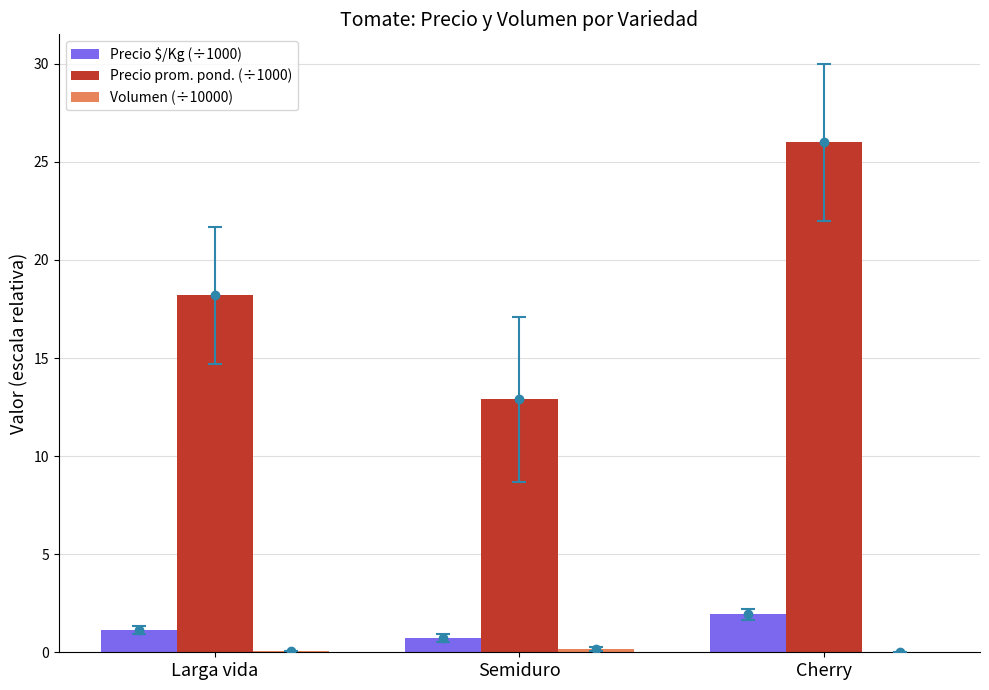

Between Larga vida and Cherry, which series saw the biggest shift?

Precio prom. pond. (÷1000)